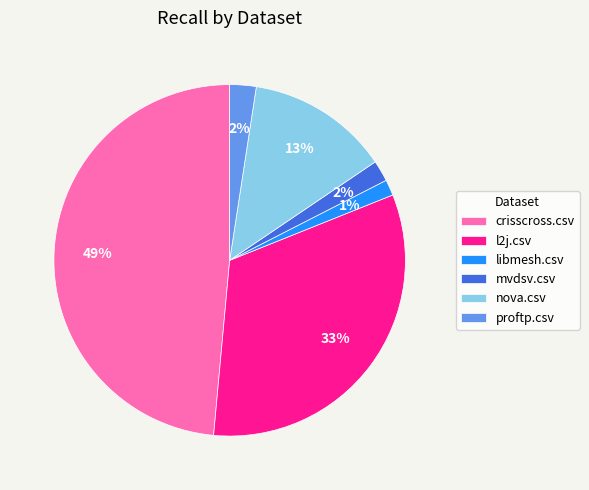

Is the sum of l2j.csv and proftp.csv greater than half?

No